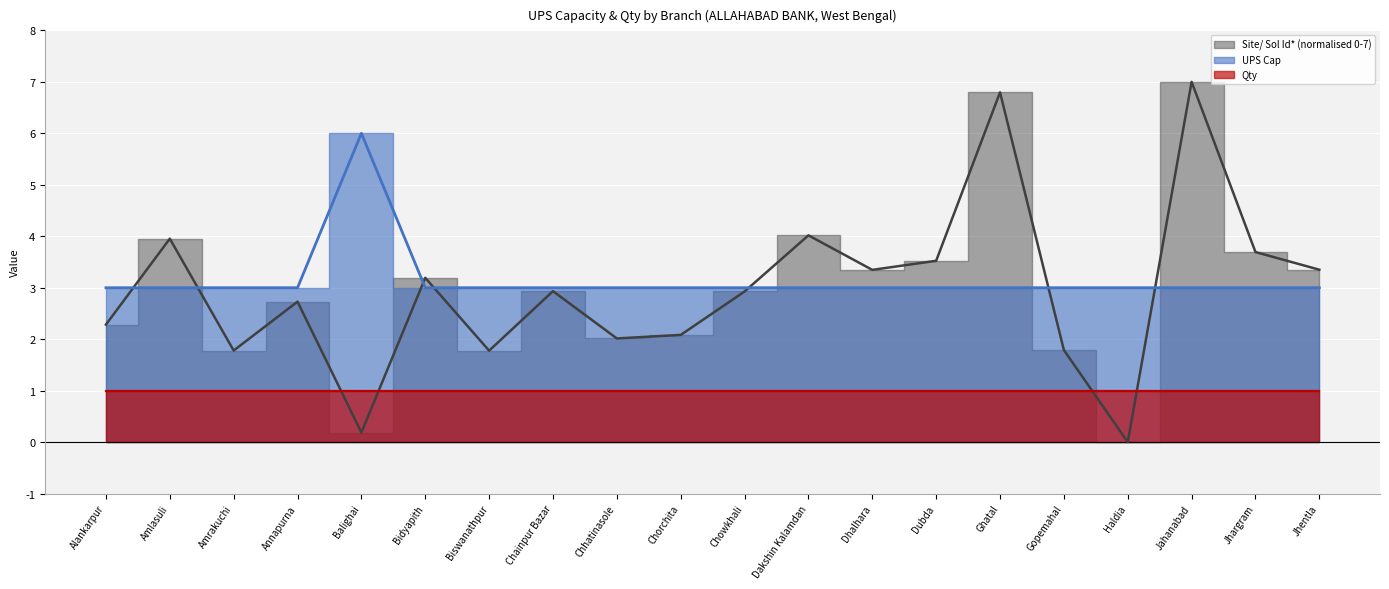

The value of Site/ Sol Id* at Amrakuchi is 2.5. True or false?

False